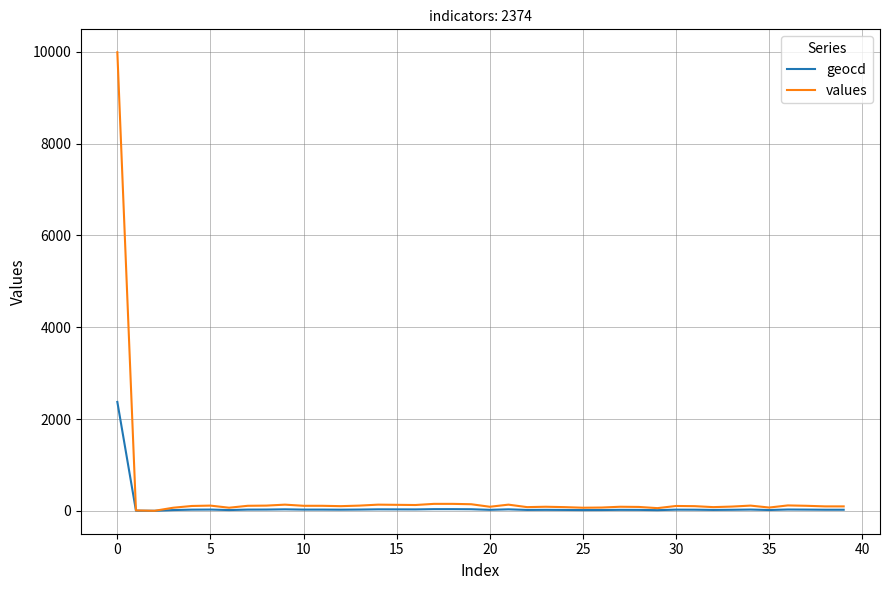

Which series has the largest range (max minus min)?

values